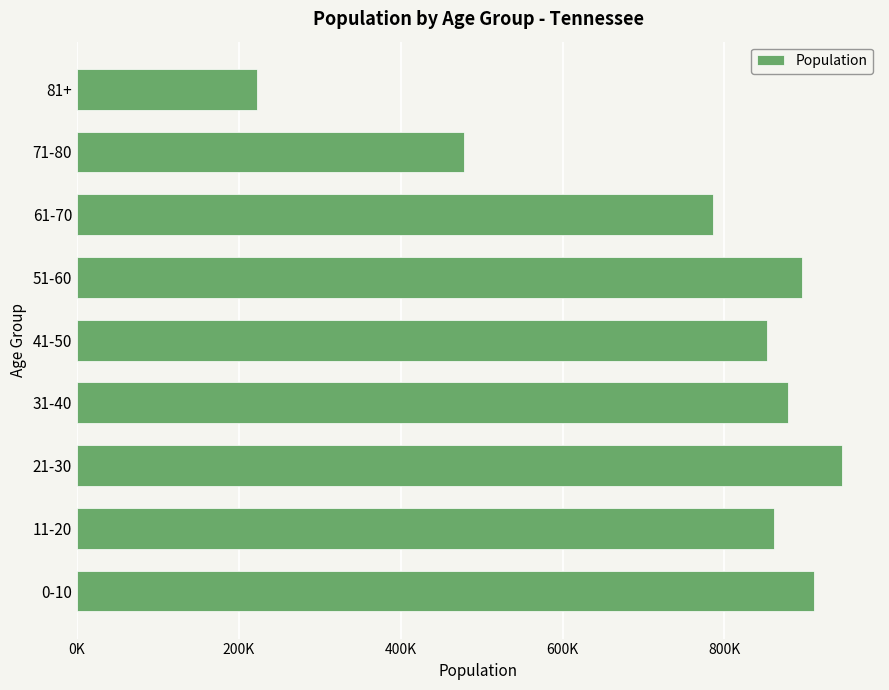

How many values are below 860806?

4